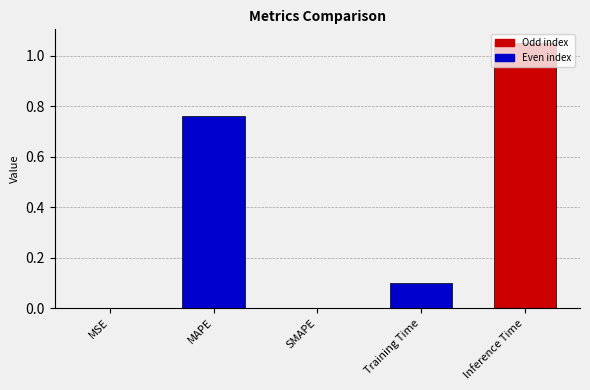

True or false: the data shows 0.5 at Inference Time.

False